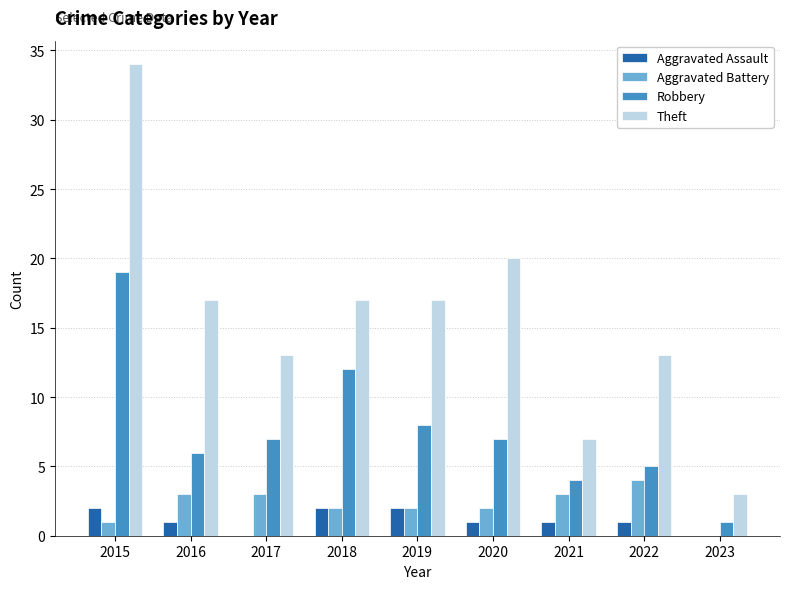

Reading left to right, transcribe all the data shown in this chart.

Aggravated Assault: 2	1	0	2	2	1	1	1	0
Aggravated Battery: 1	3	3	2	2	2	3	4	0
Robbery: 19	6	7	12	8	7	4	5	1
Theft: 34	17	13	17	17	20	7	13	3